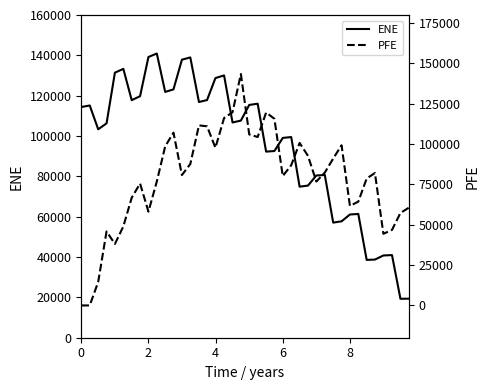

In PFE, how many points are higher than both neighbors (excluding endpoints)?

9